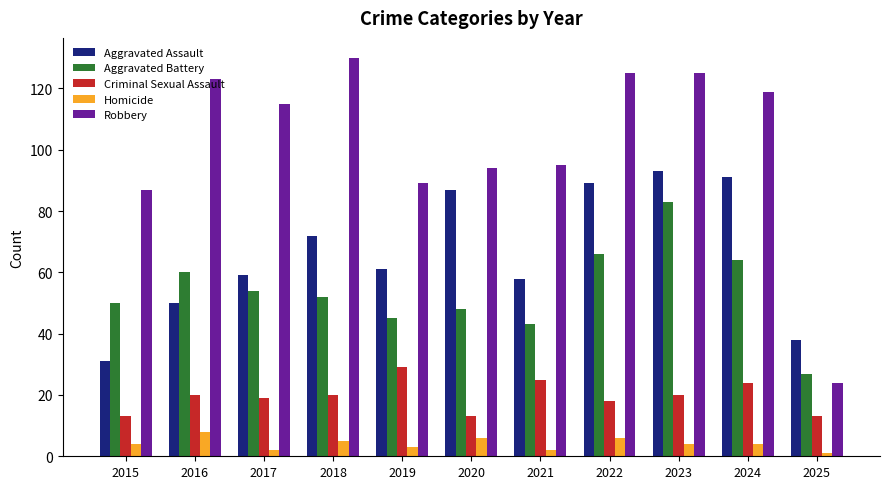

Count the number of categories in the chart.

11